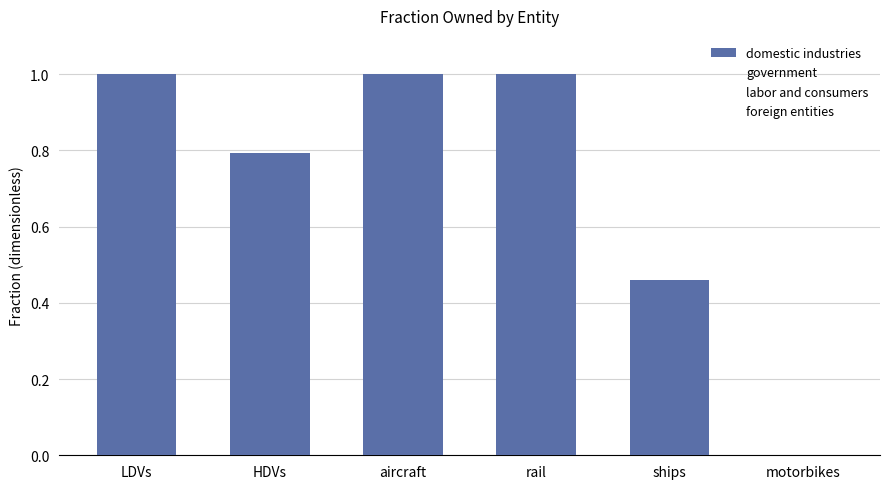

Read the value at LDVs.

1.0